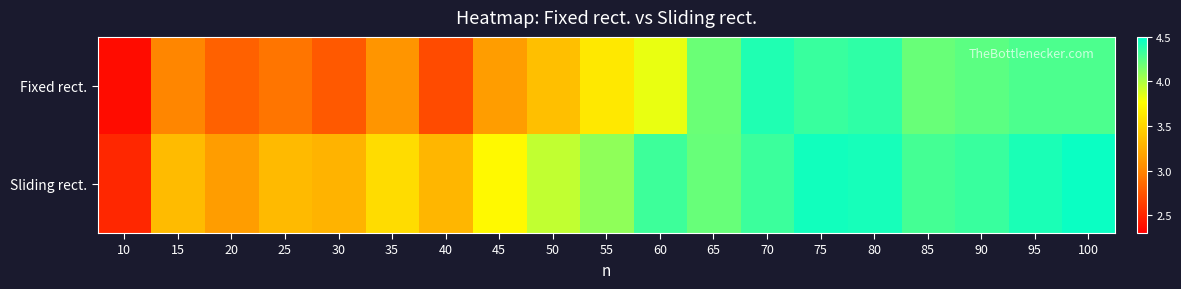

At how many categories does at least one series exceed 3?

18